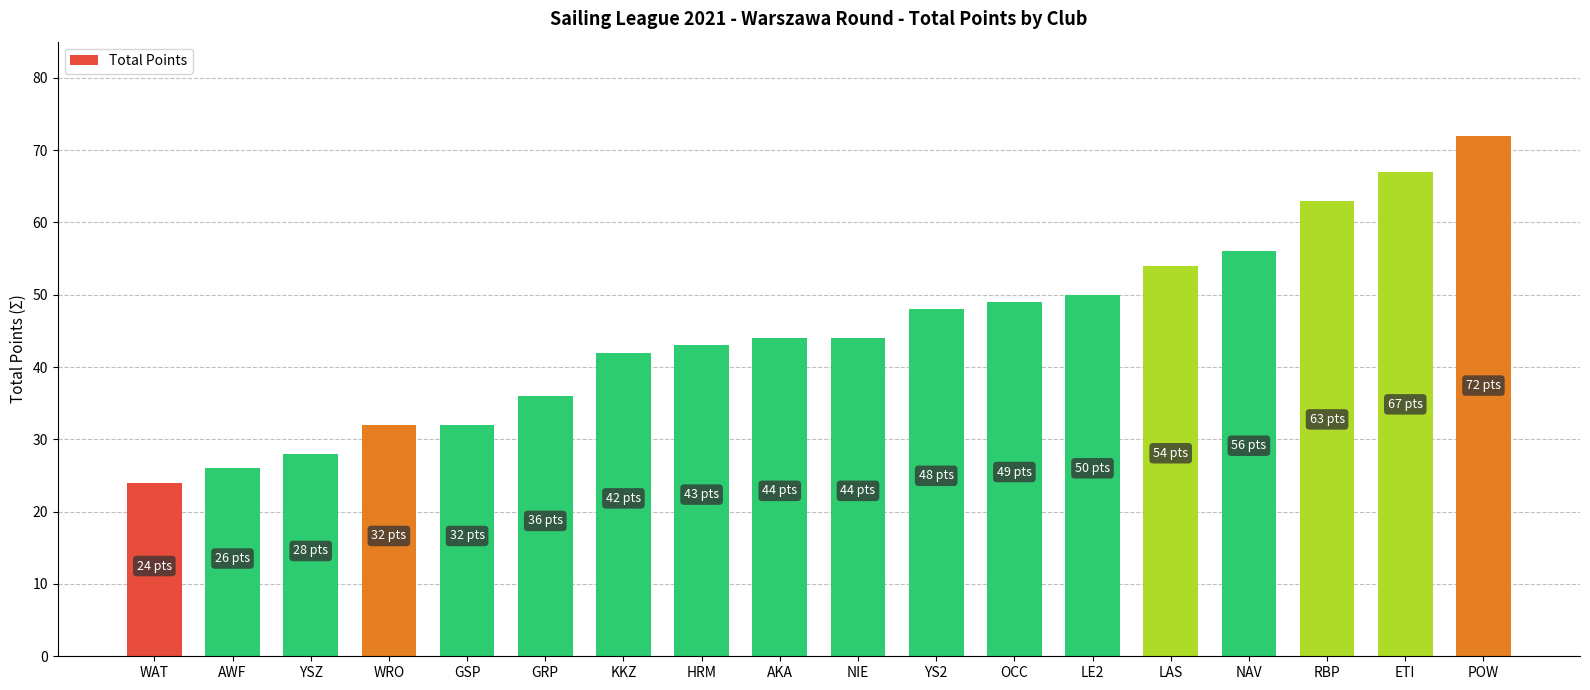

What is the difference between the maximum and minimum values?

48